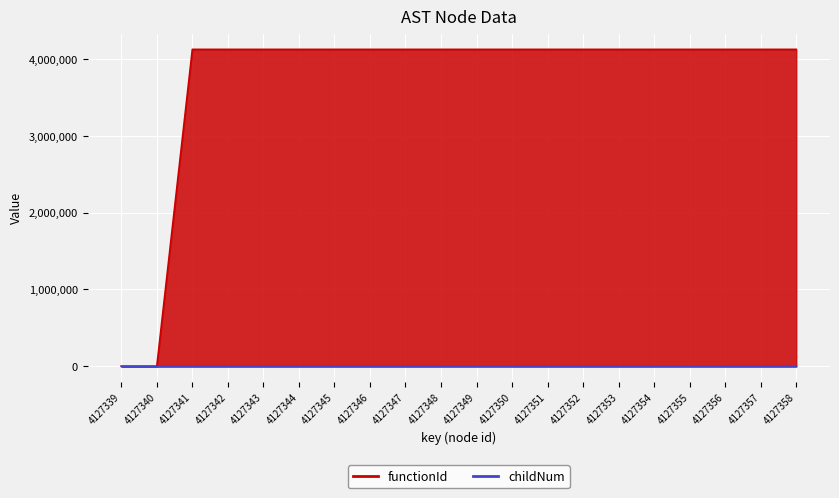

What is the value of the functionId point at the 13th from the left?

4127340